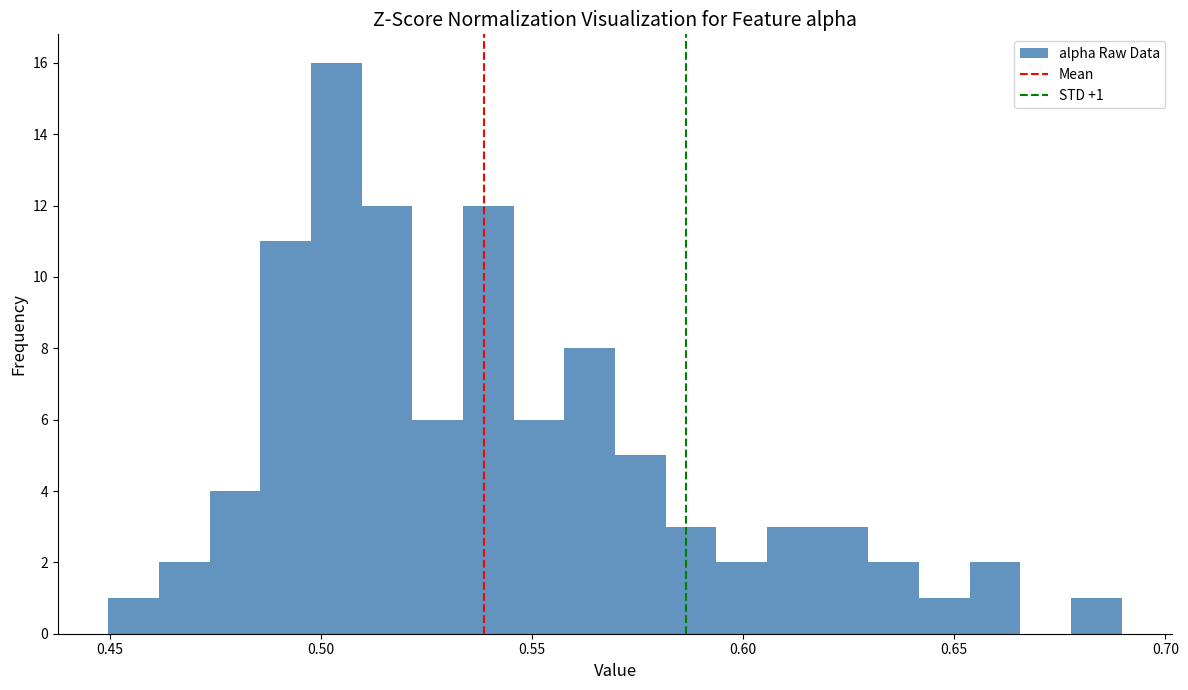

Around what value on the x-axis is the tallest bar? Give the approximate position of its centre, as read against the axis.

0.505